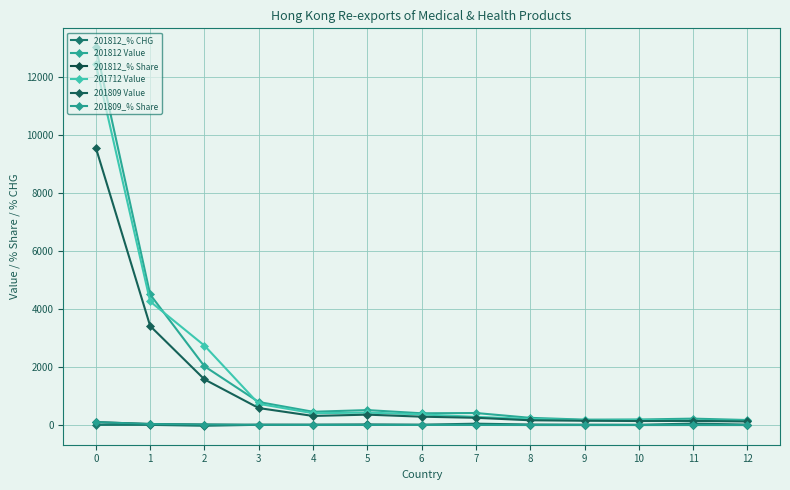

What is the smallest value displayed?

-26.0